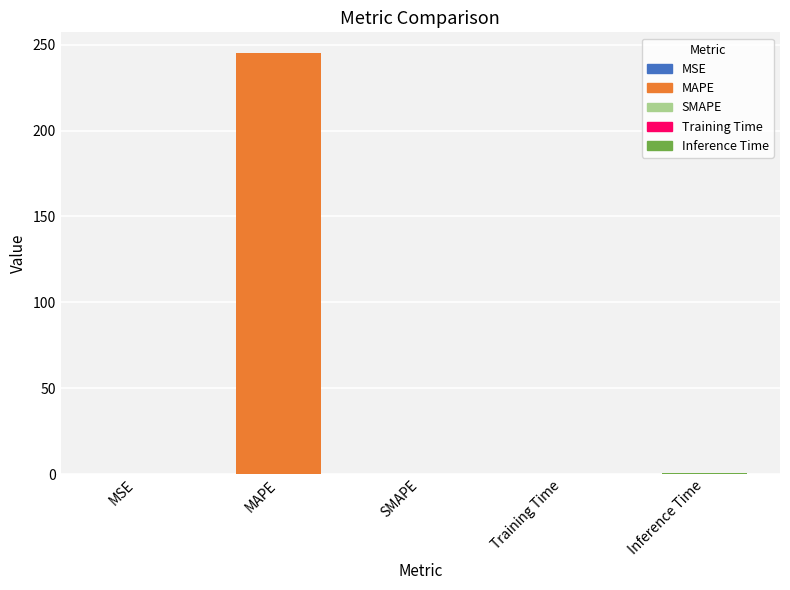

Does the chart contain stacked bars?

No